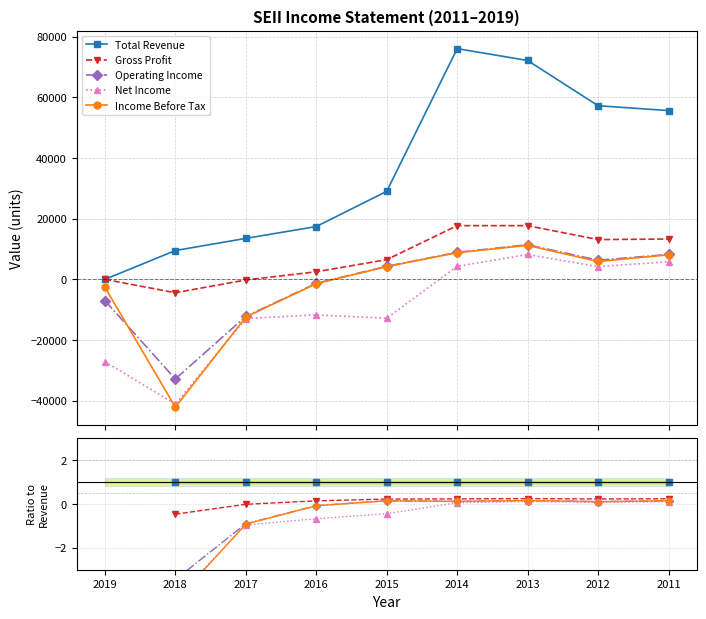

What is the value of the Gross Profit point at the 4th from the left?

0.1